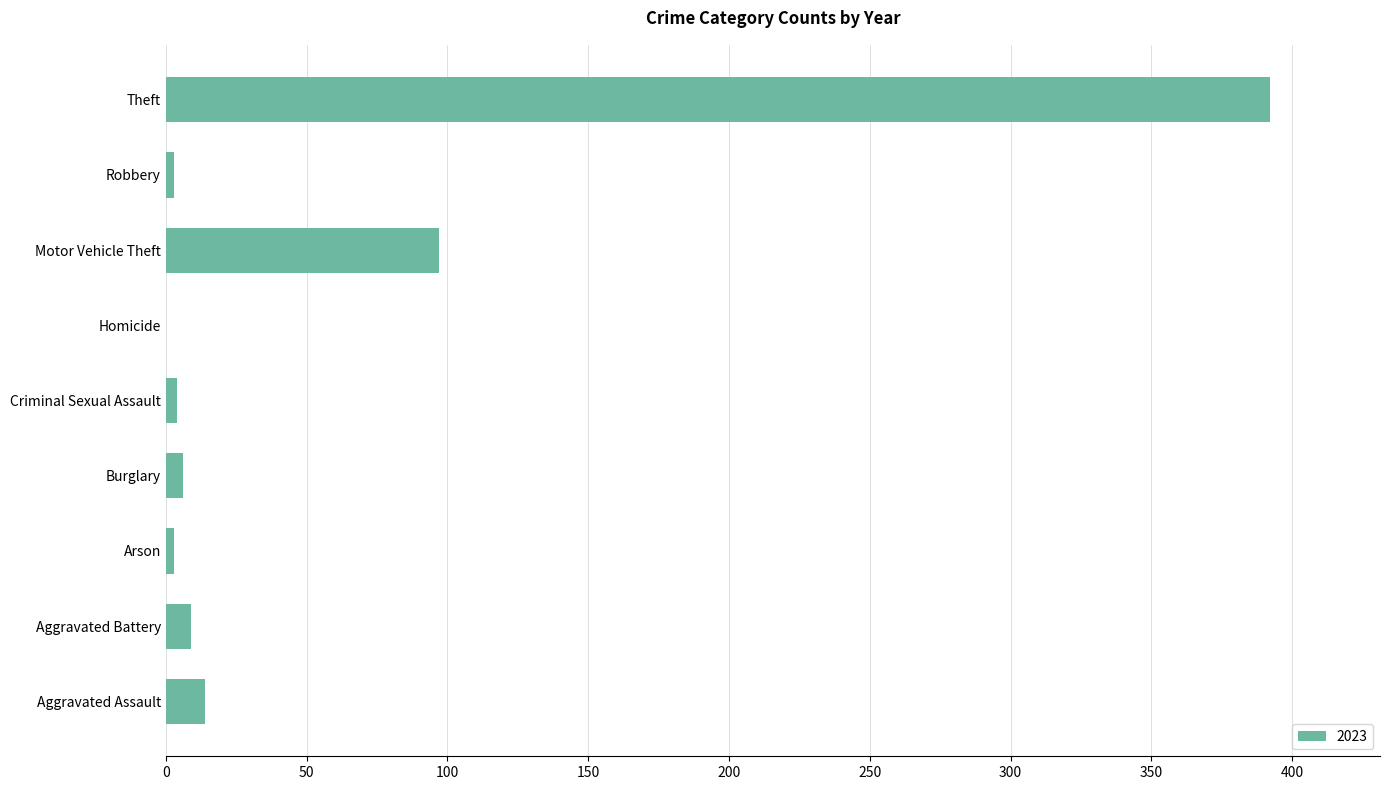

Are the bars horizontal?

Yes